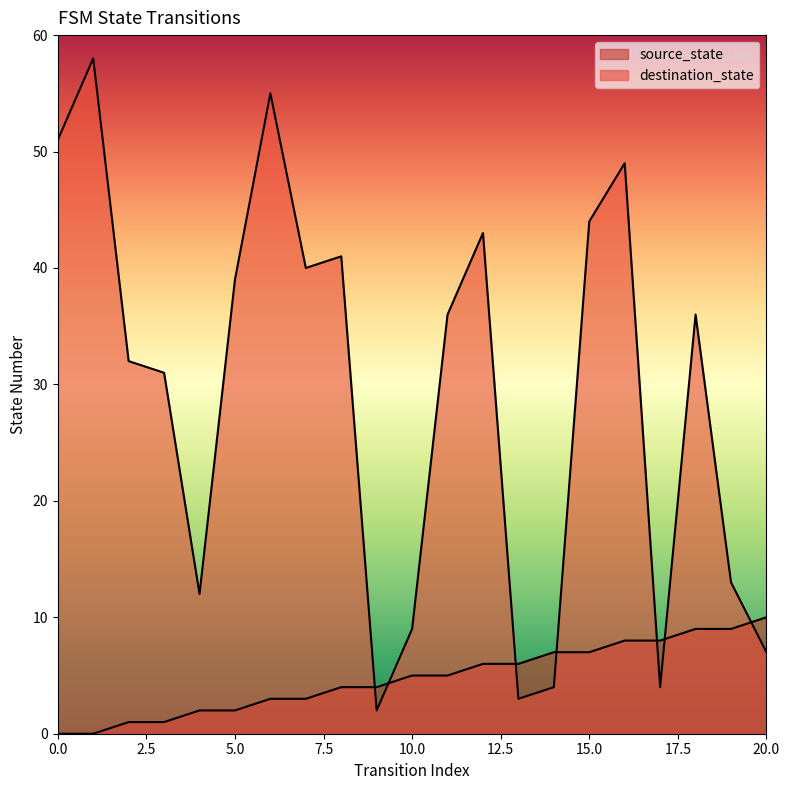

What is the greatest value displayed?

58